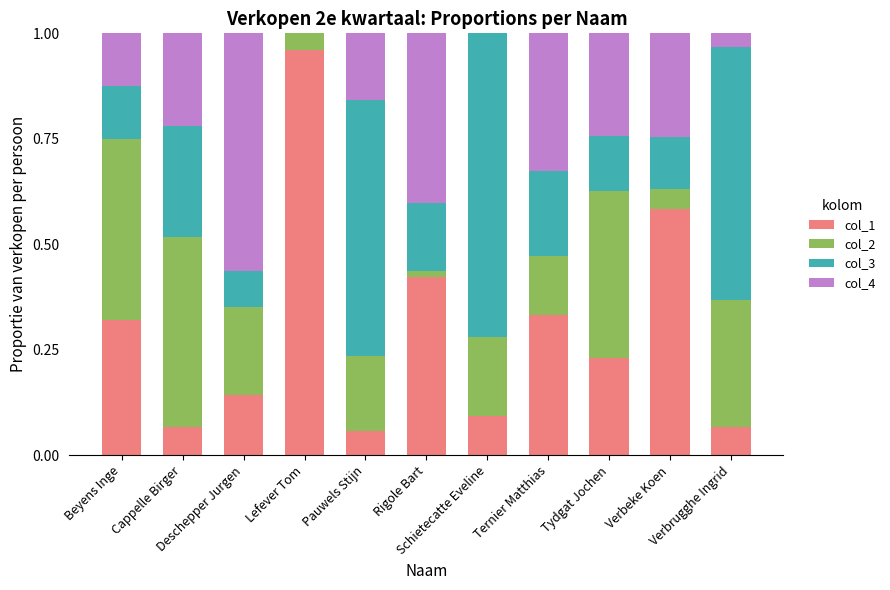

Are the bars grouped side by side (vs. stacked)?

No